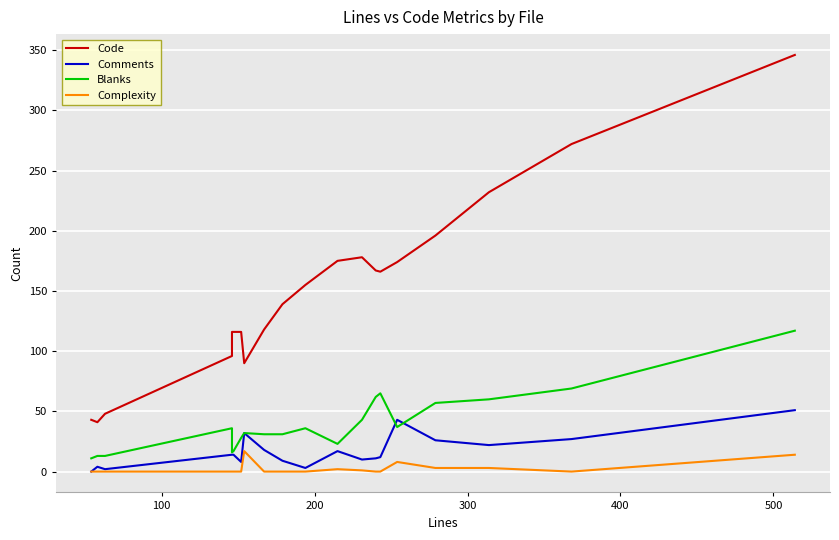

True or false: Code and Blanks cross at least once.

False